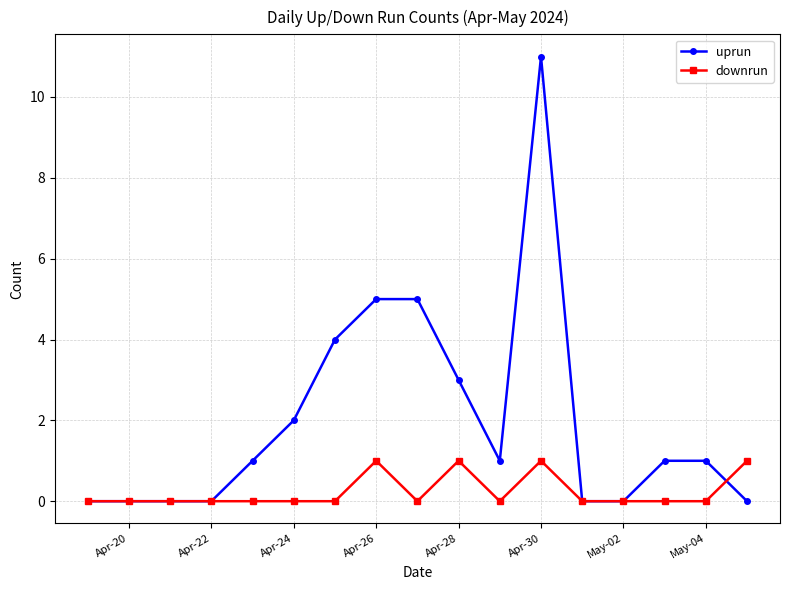

Which series has the widest spread of values?

uprun